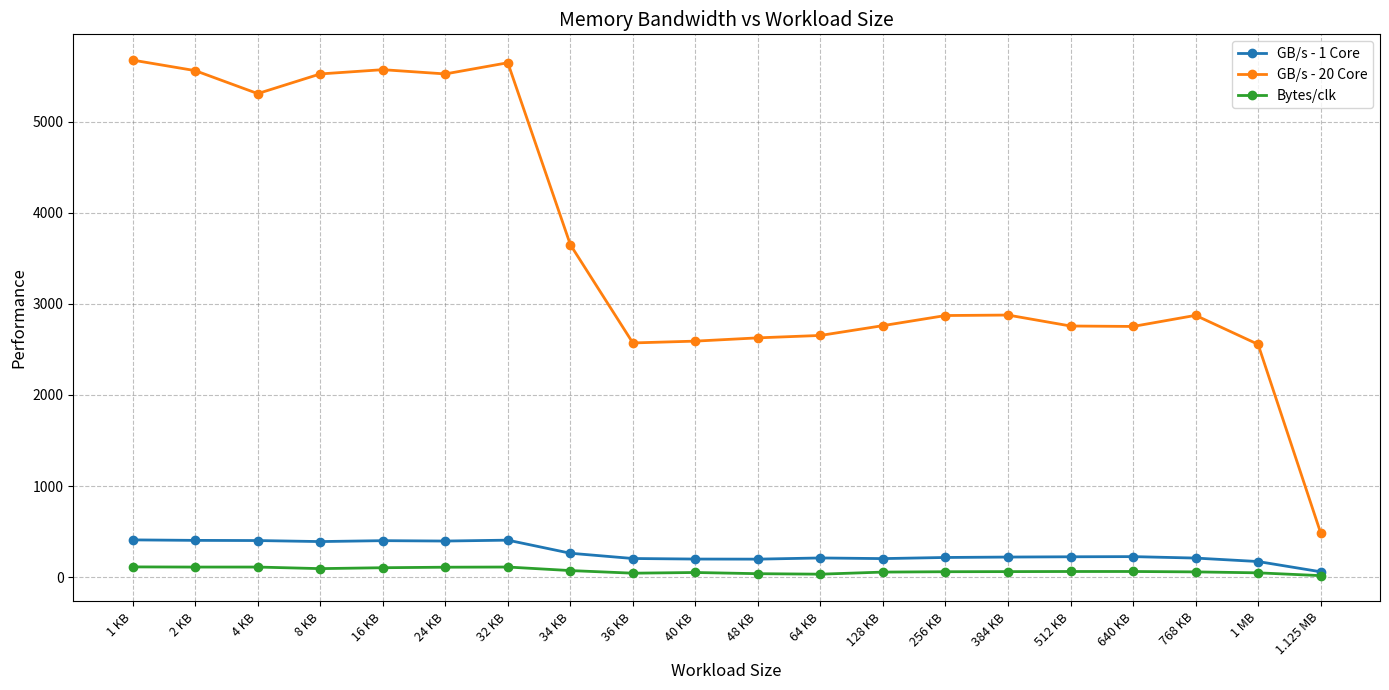

Which series has the largest total across all categories?

GB/s - 20 Core